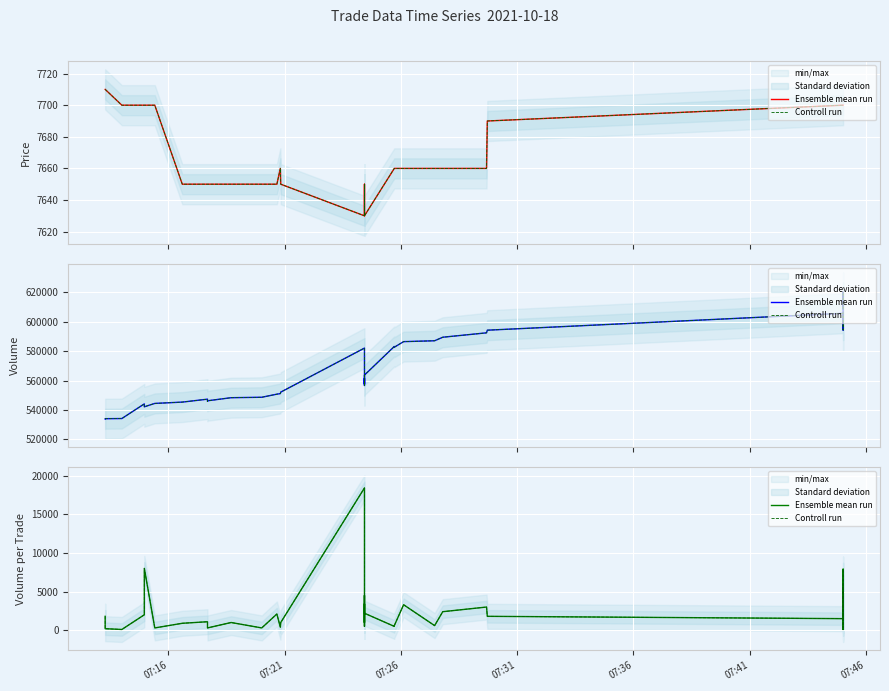

Which series has the widest spread of values?

Ensemble mean run